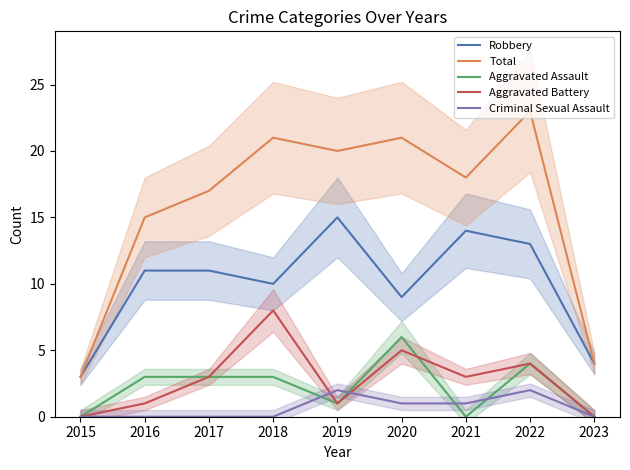

Which series has the largest range (max minus min)?

Total